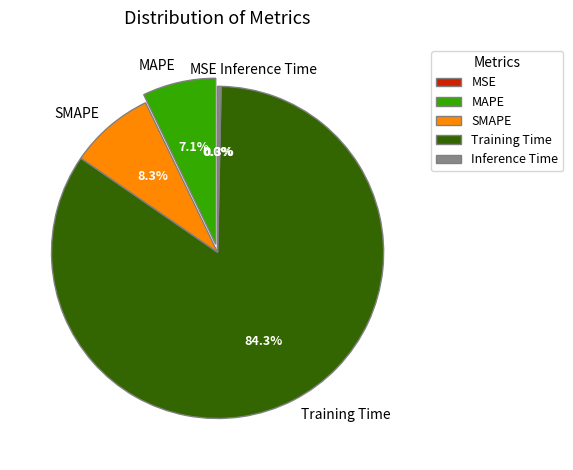

What percentage is the SMAPE slice, to the nearest percent?

8%